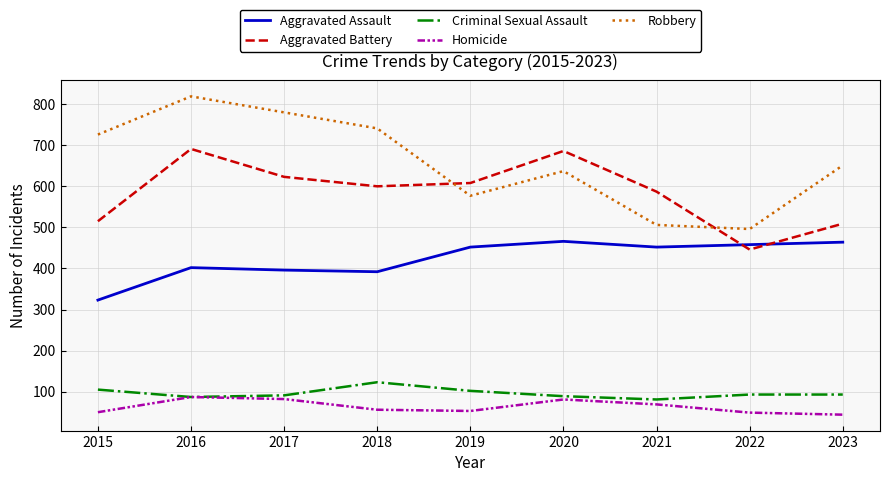

What is the smallest value displayed?

44